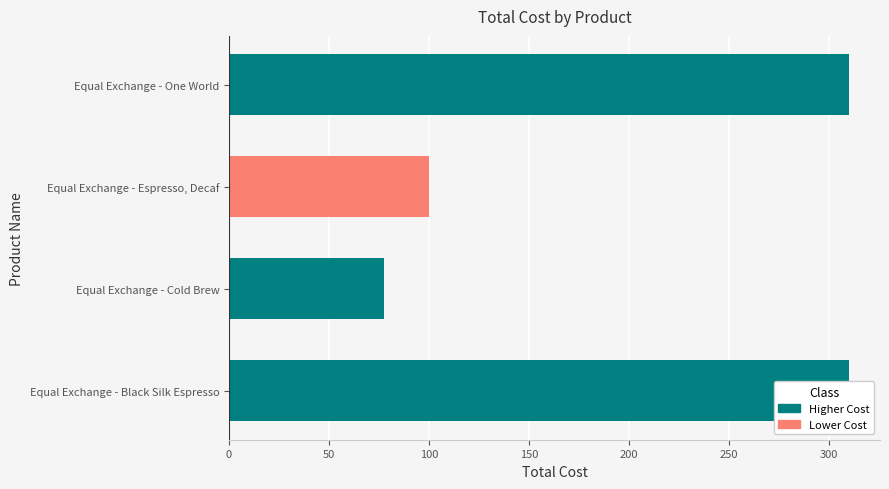

Reading left to right, list all the values displayed in this chart.

310.0	77.5	100.0	310.0